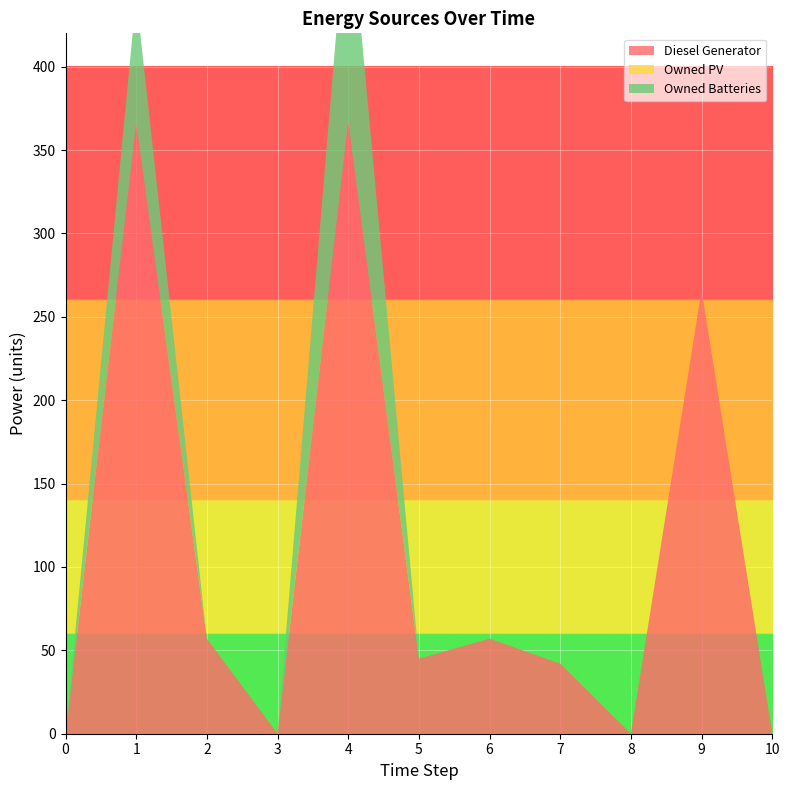

Reading right to left, extract all data points from this chart.

Diesel Generator: 0.0	266.0	0.0	42.0	57.0	45.0	367.0	0.0	57.0	366.0	0.0
Owned PV: 0.0	0.0	0.0	0.0	0.0	0.0	0.0	0.0	0.0	0.0	0.0
Owned Batteries: 0.0	0.0	0.0	0.0	0.0	0.0	139.0	0.0	0.0	76.0	0.0